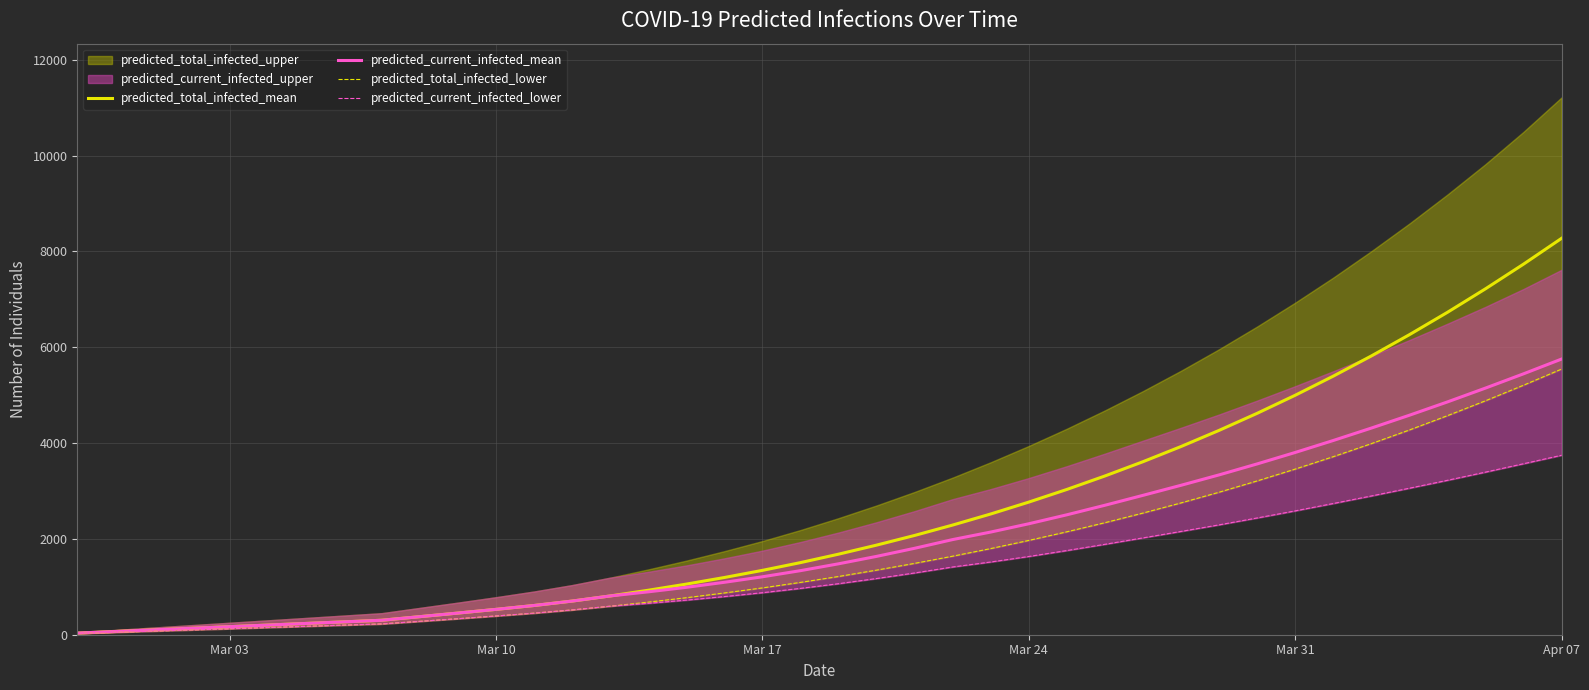

What is the approximate value of predicted_total_infected_mean at Mar 24, to the nearest 50?

2750